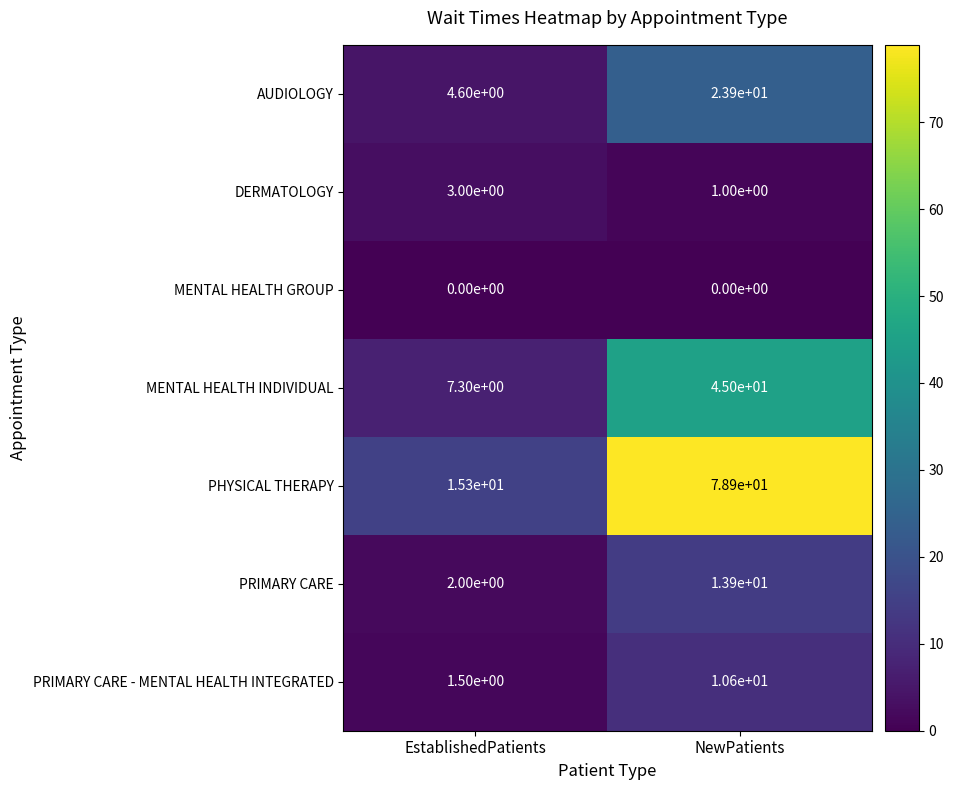

Reading left to right, what are all the values shown in this chart?

AUDIOLOGY: 4.6	23.9
DERMATOLOGY: 3.0	1.0
MENTAL HEALTH GROUP: 0.0	0.0
MENTAL HEALTH INDIVIDUAL: 7.3	45.0
PHYSICAL THERAPY: 15.3	78.9
PRIMARY CARE: 2.0	13.9
PRIMARY CARE - MENTAL HEALTH INTEGRATED: 1.5	10.6